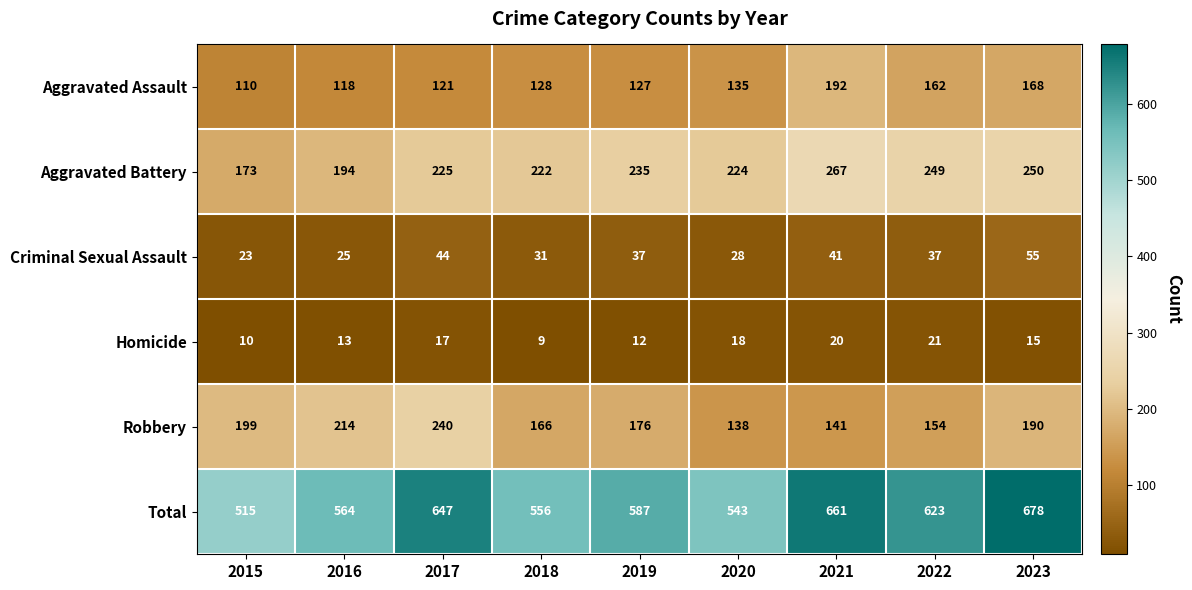

What is the average value of the Aggravated Battery series?

227